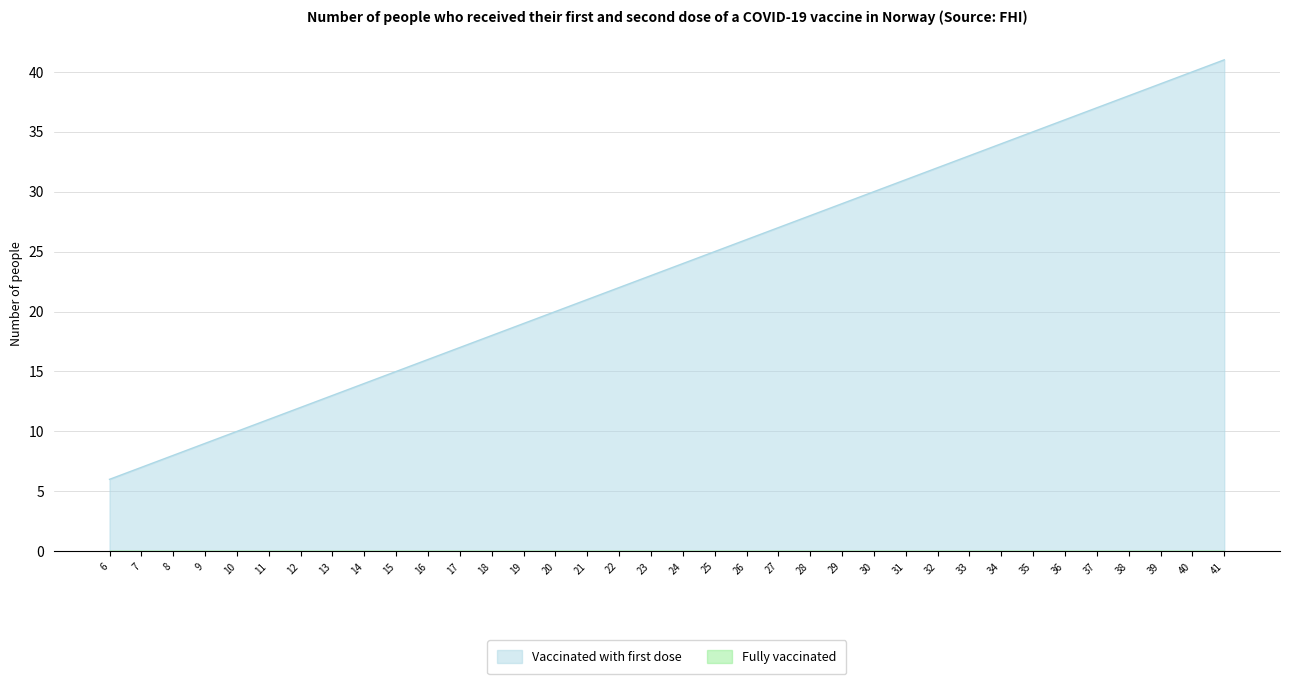

Reading left to right, extract all data points from this chart.

6=6	7=7	8=8	9=9	10=10	11=11	12=12	13=13	14=14	15=15	16=16	17=17	18=18	19=19	20=20	21=21	22=22	23=23	24=24	25=25	26=26	27=27	28=28	29=29	30=30	31=31	32=32	33=33	34=34	35=35	36=36	37=37	38=38	39=39	40=40	41=41